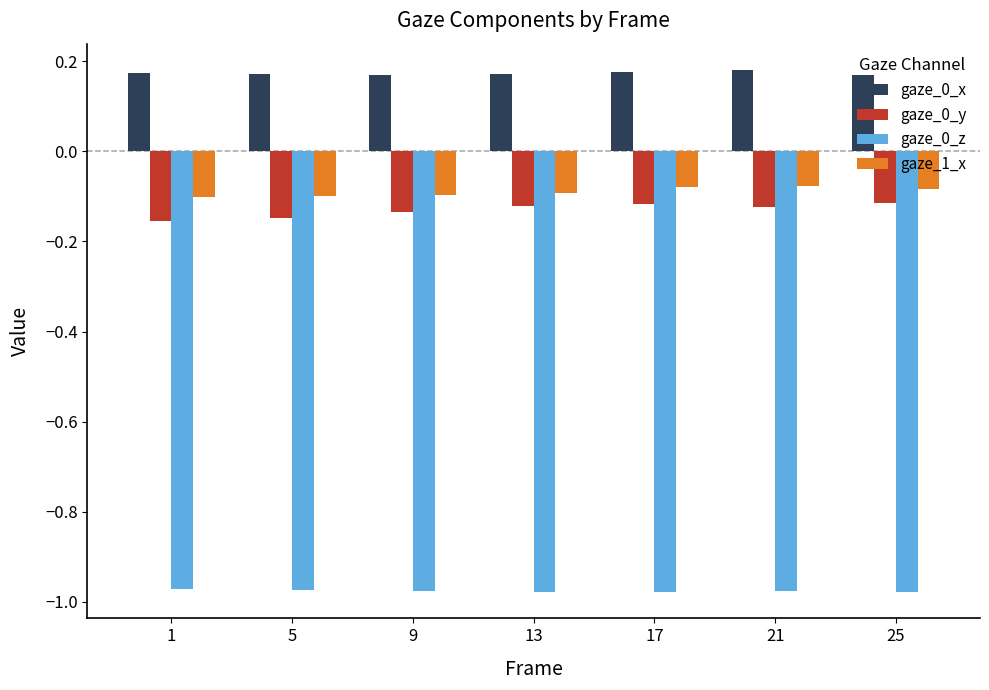

The value of gaze_0_y at 9 is -0.2. True or false?

False